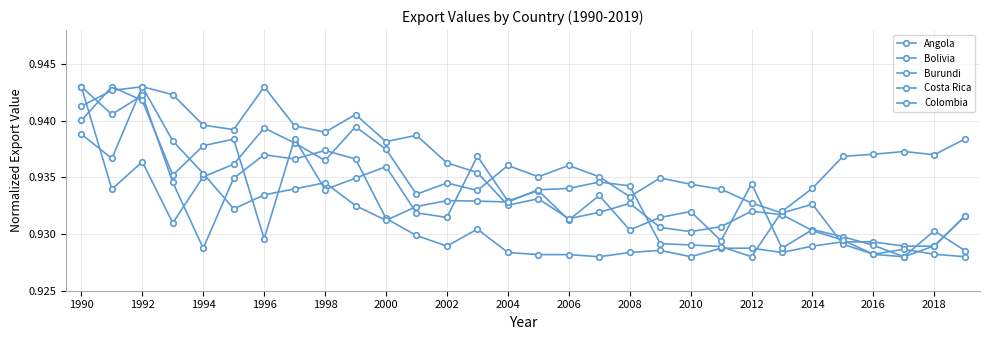

How many data points does each series have?

30